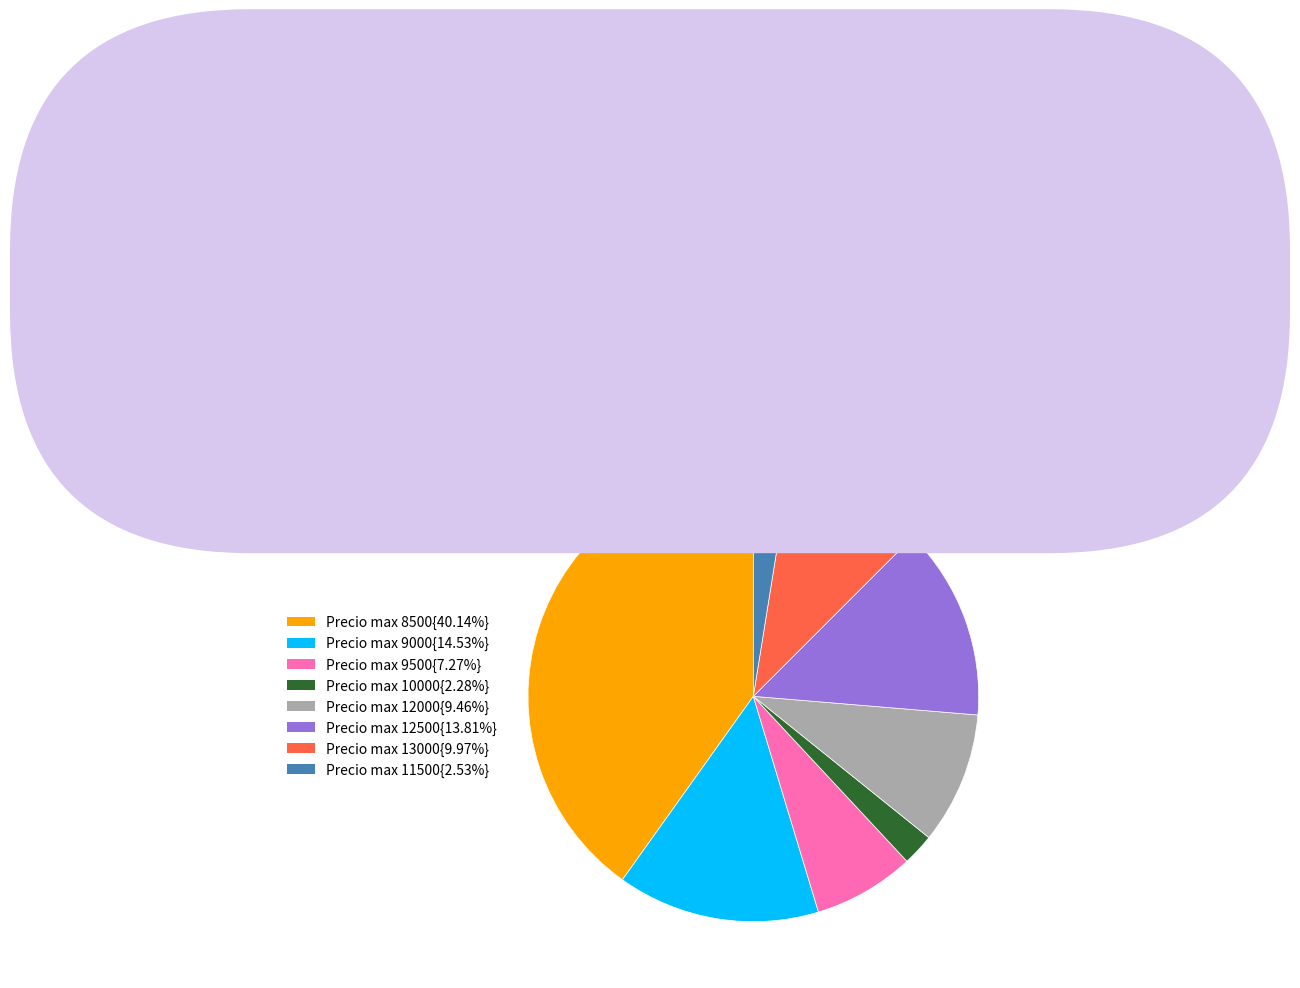

Approximately how many times larger is the value at Precio max 9000{14.53%} compared to Precio max 10000{2.28%}?

6.4